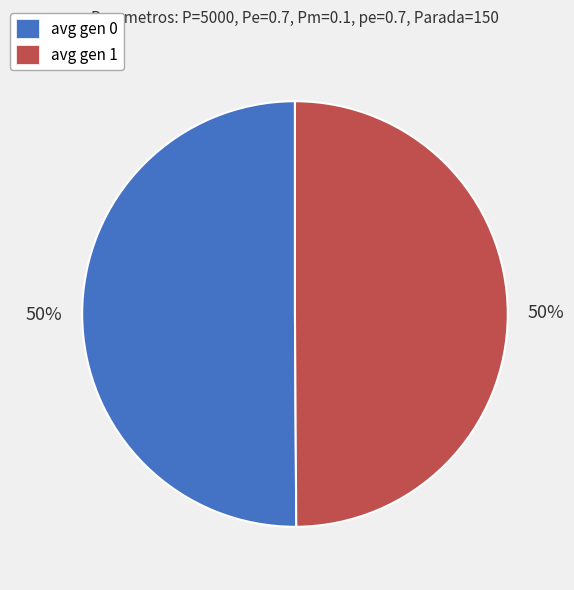

True or false: avg gen 1 accounts for 59% of the total.

False